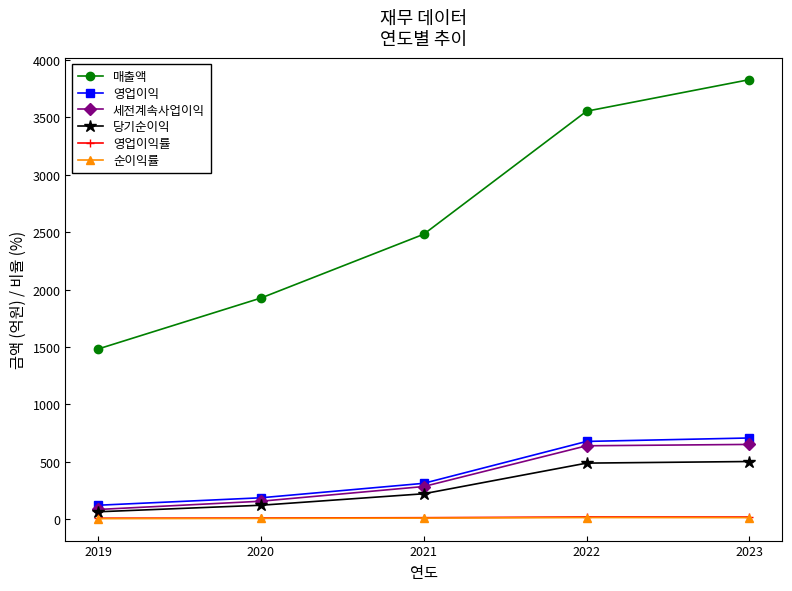

Does the chart have visible grid lines?

No